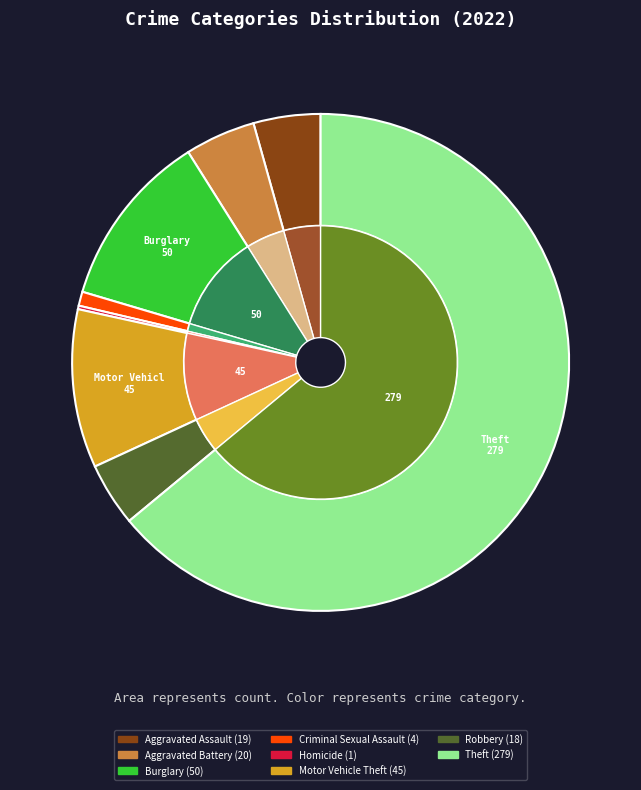

Which slice represents more than half of the pie?

Theft